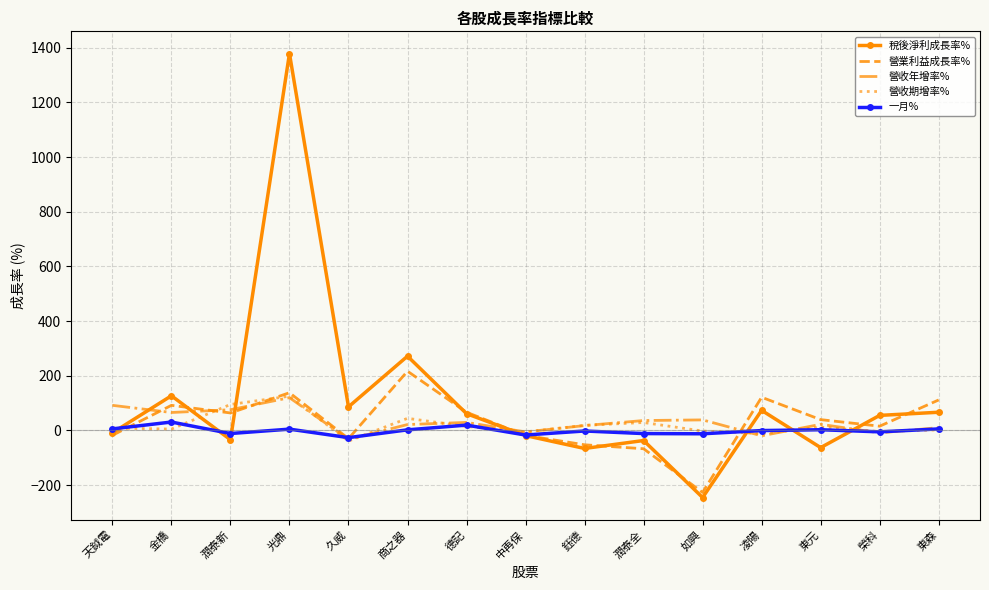

What is the approximate value of 營收年增率% at 光鼎?

119.6